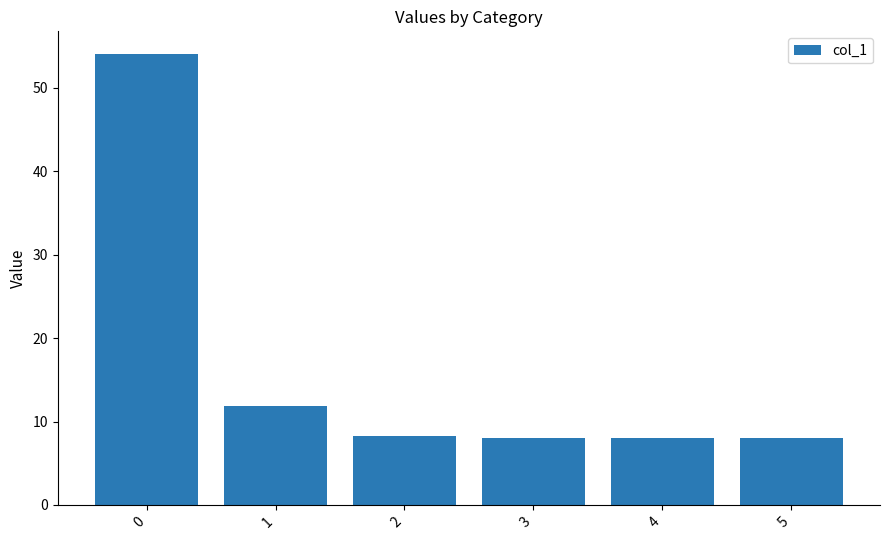

What is the change in value from 1 to 3?

-3.8